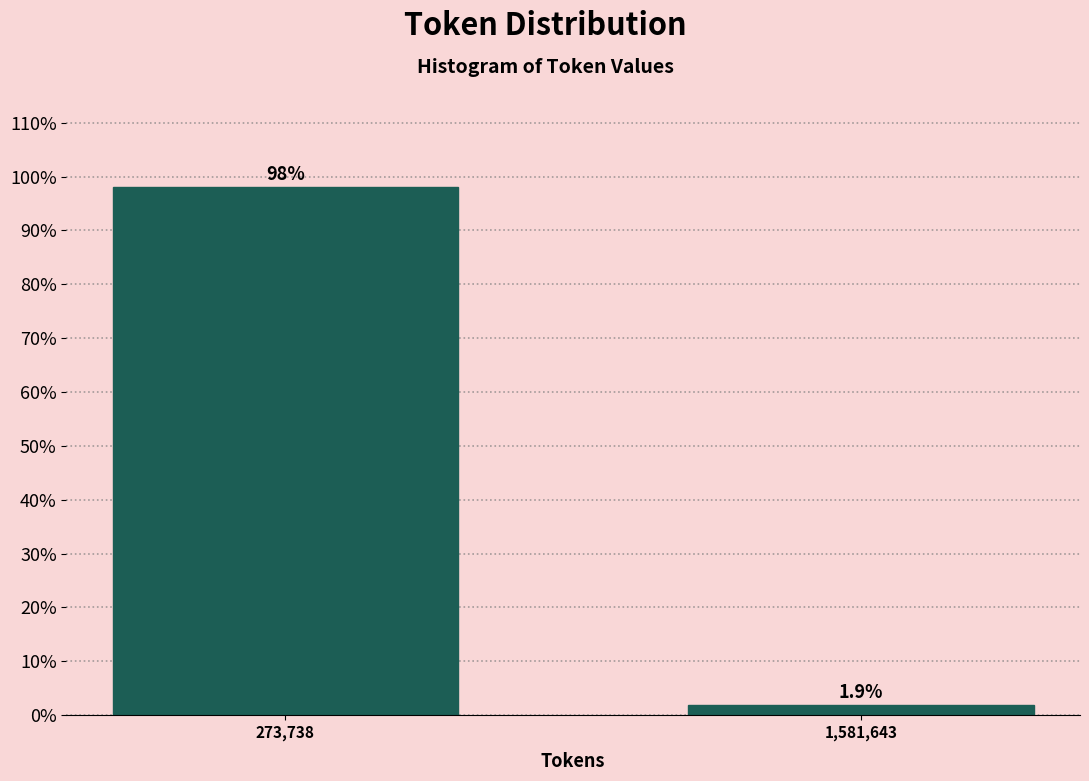

Reading left to right, what are all the values shown in this chart?

273,738=98.1	1,581,643=1.9